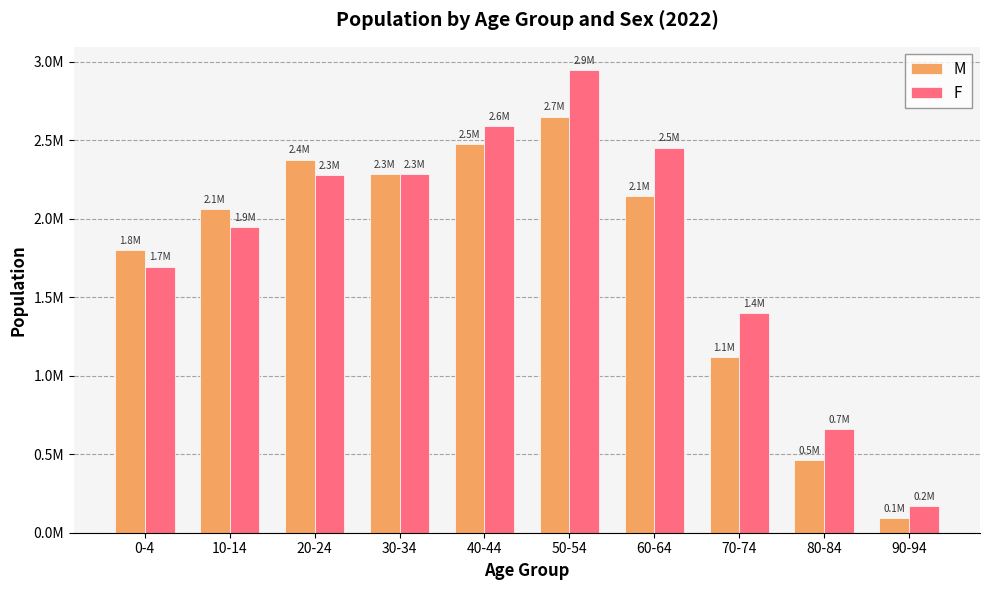

What is the label of the 8th bar from the right?

20-24